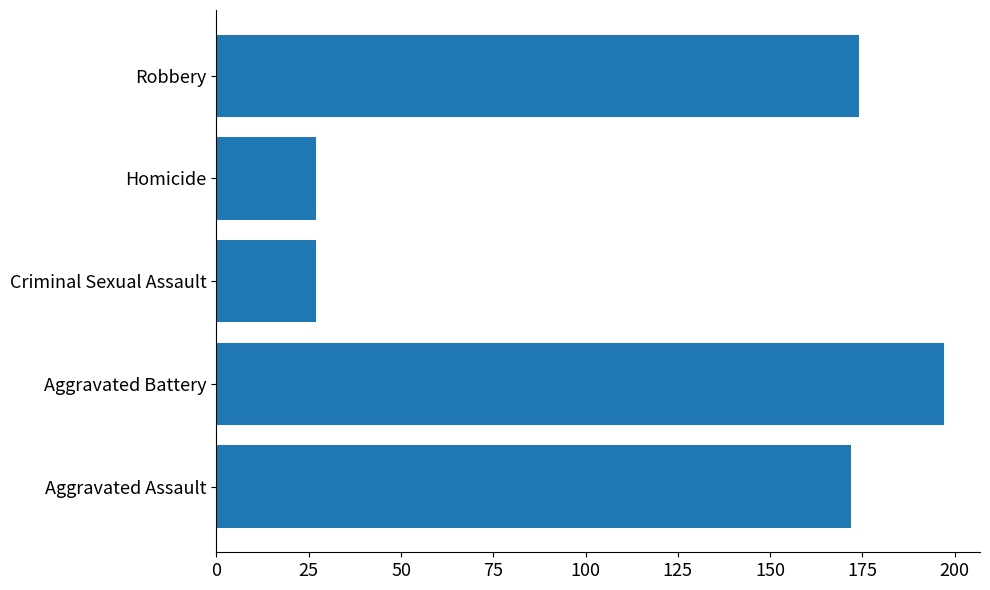

Which label corresponds to the largest value in the chart?

Aggravated Battery